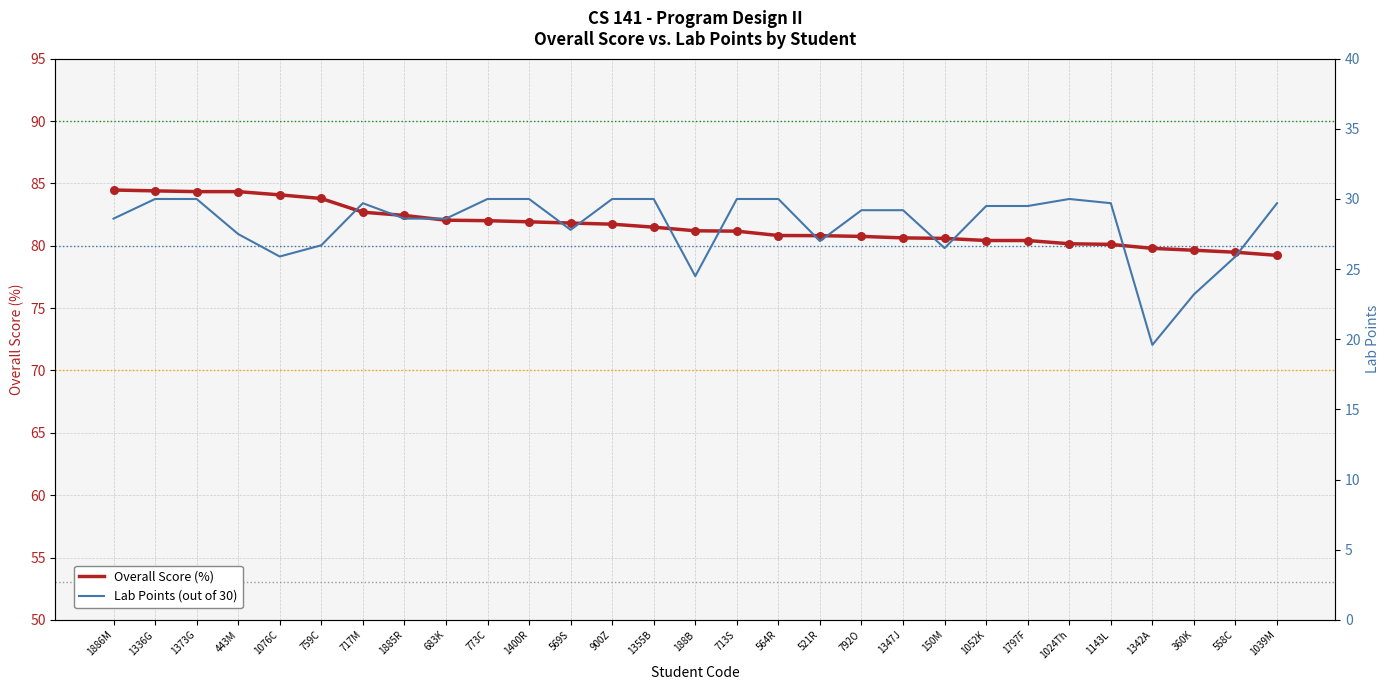

Is the value of Lab Pts at 1400R greater than the value of Overall Score at 900Z?

No